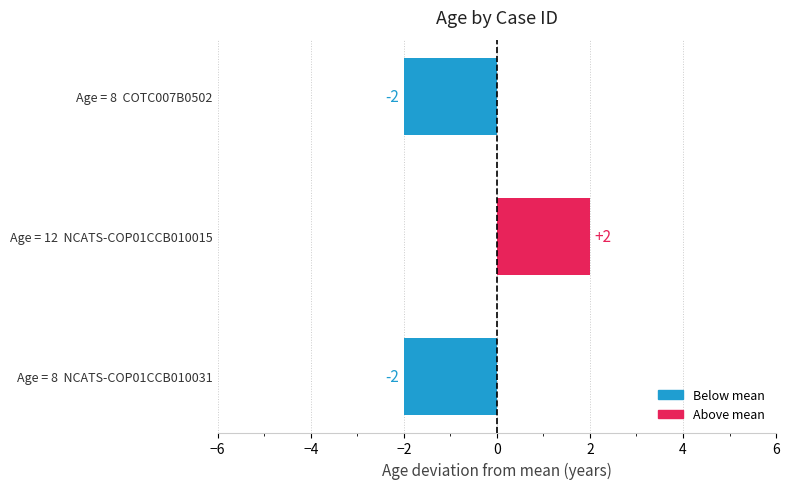

The chart shows a value of -1 at Age = 8  NCATS-COP01CCB010031. True or false?

False